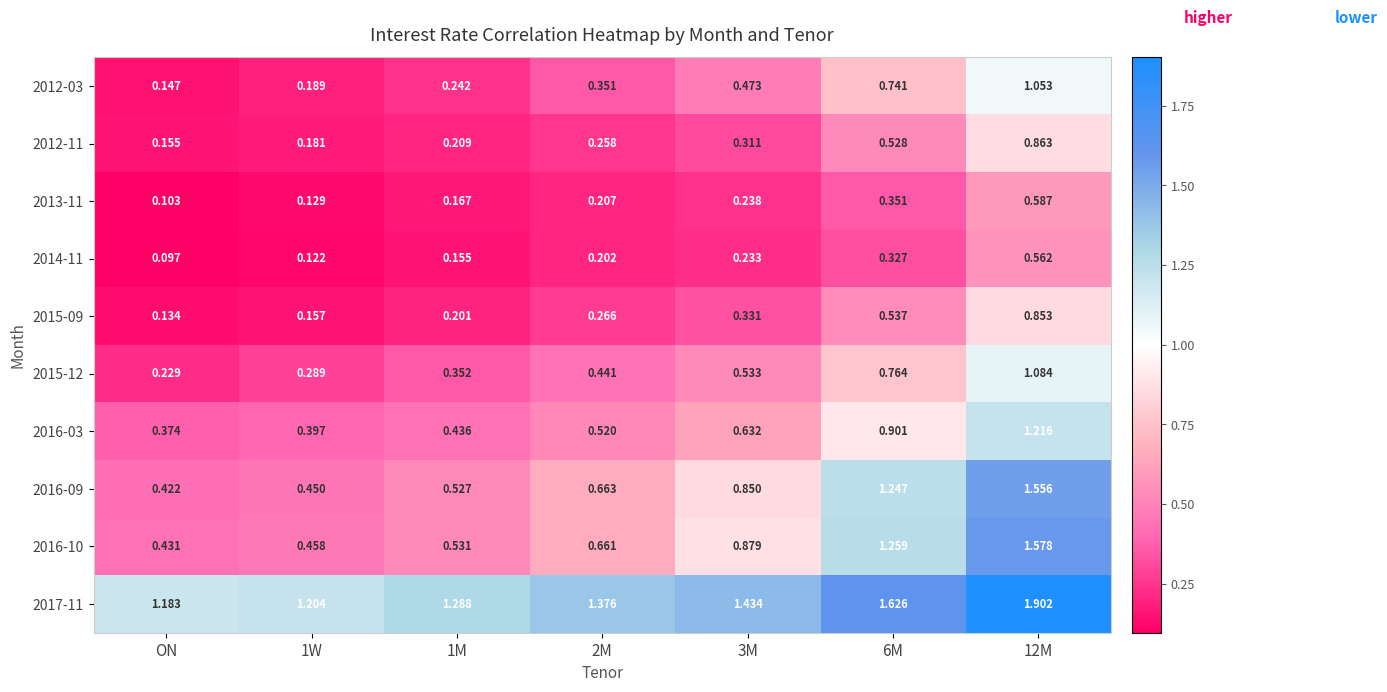

Which category has the lowest value across all series?

ON